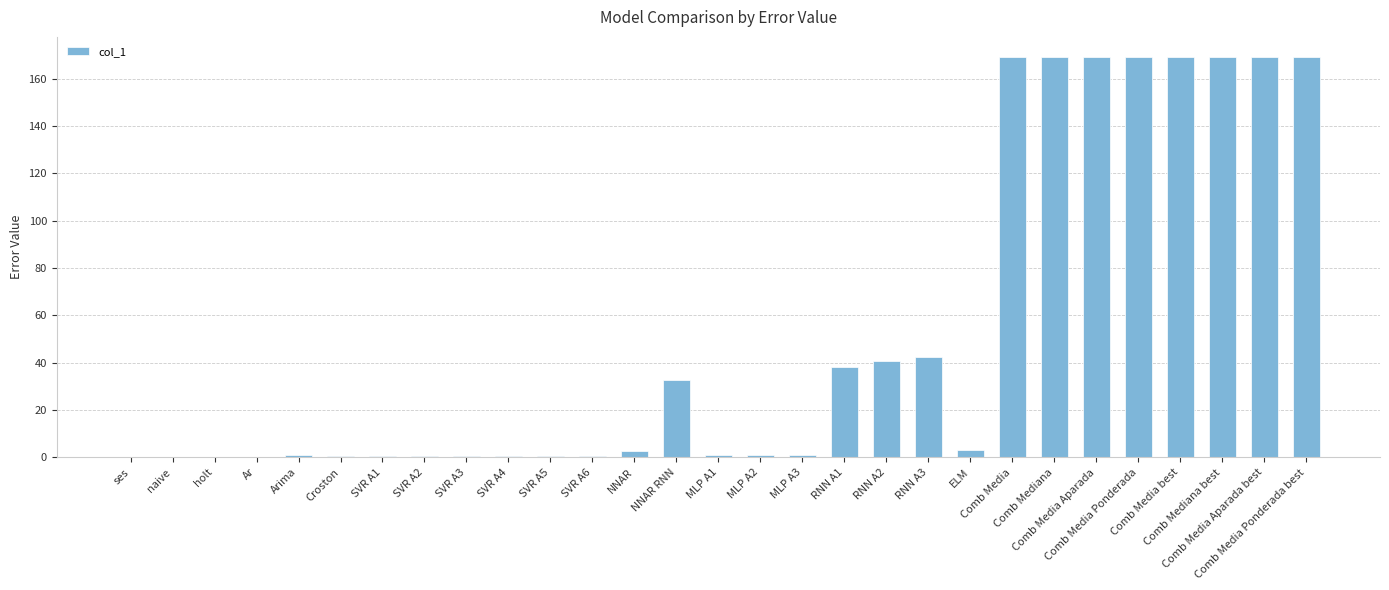

What is the greatest value displayed?

169.1